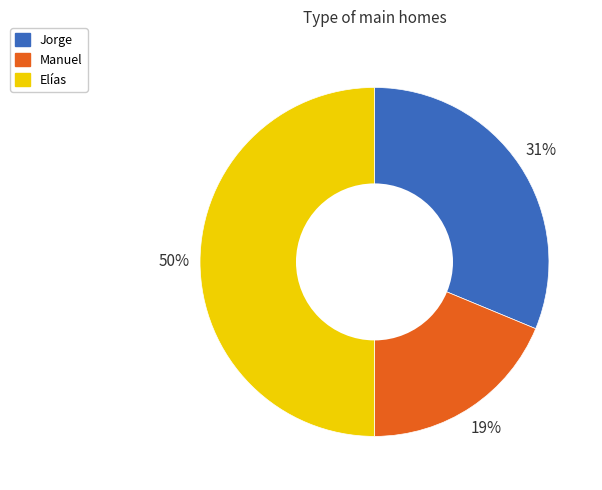

Is Jorge the majority of the pie?

No